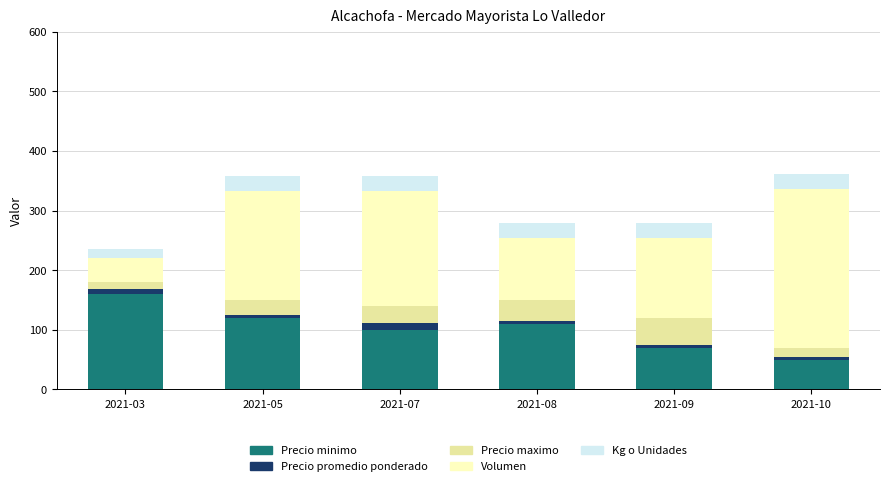

Does the chart contain stacked bars?

Yes